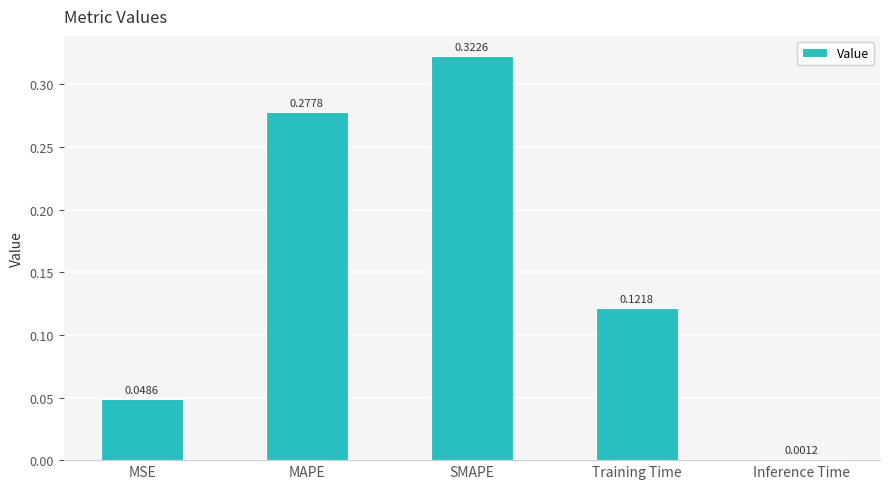

Where is the data nearest to the value 0?

Inference Time